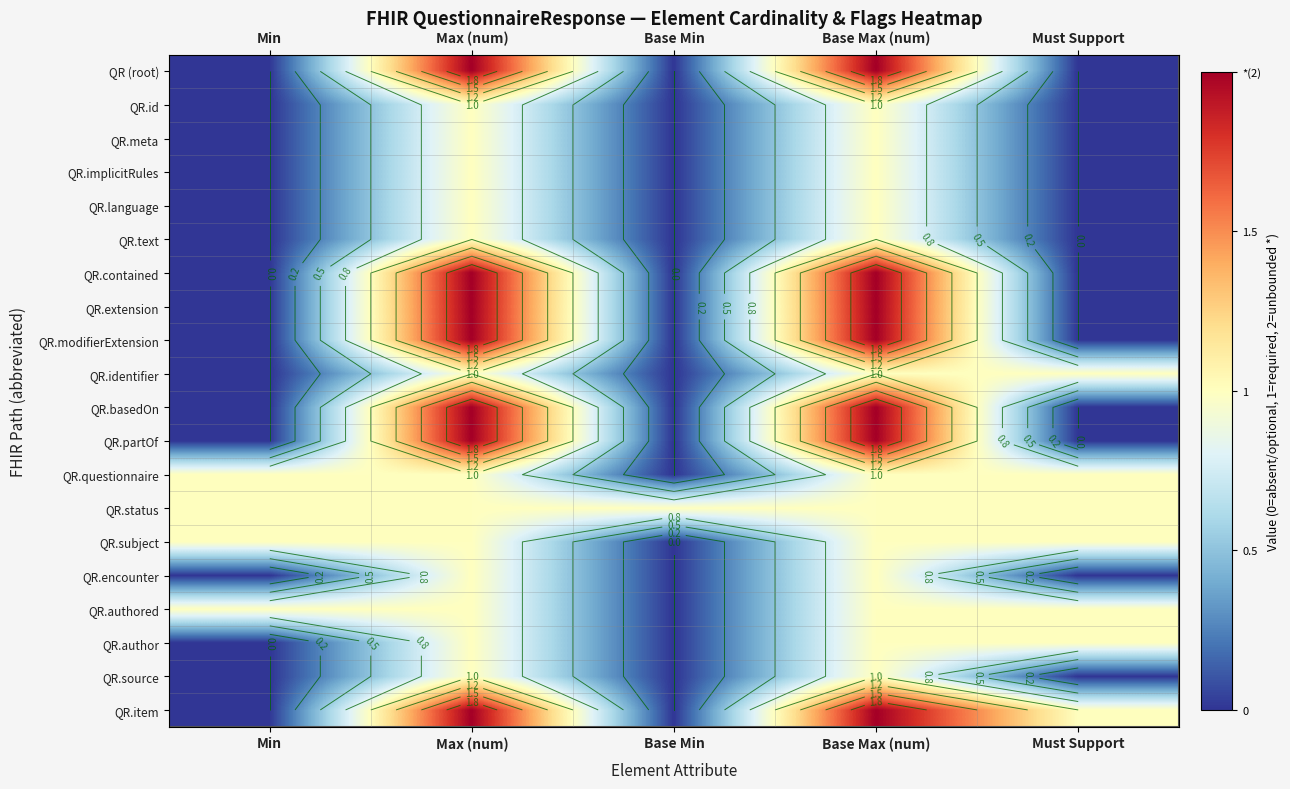

Count the number of categories in the chart.

5